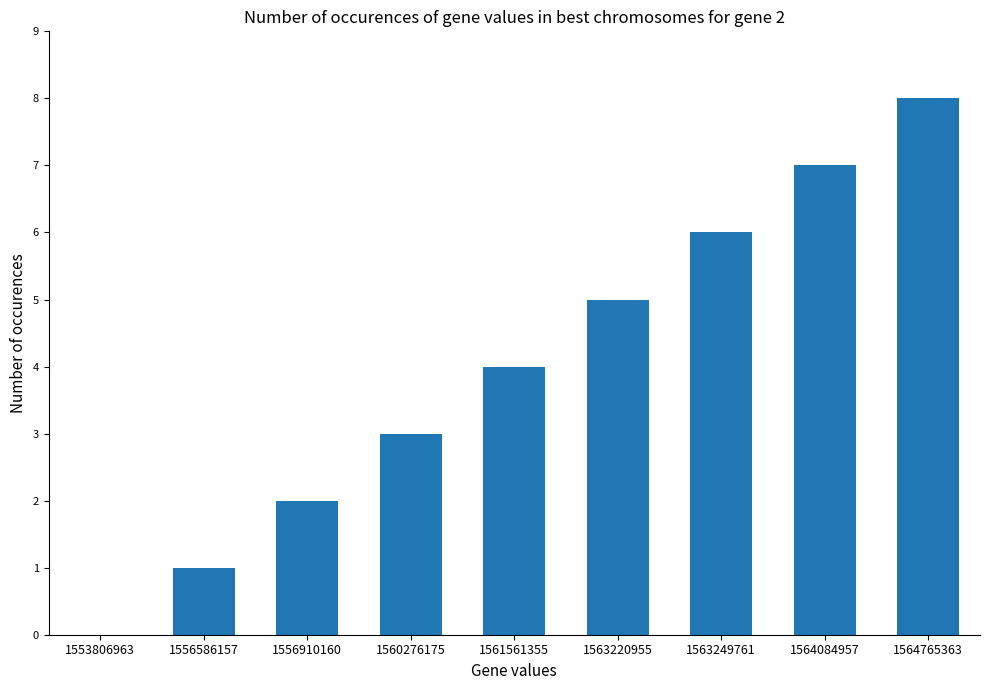

Between 1556586157 and 1563220955, which is larger?

1563220955